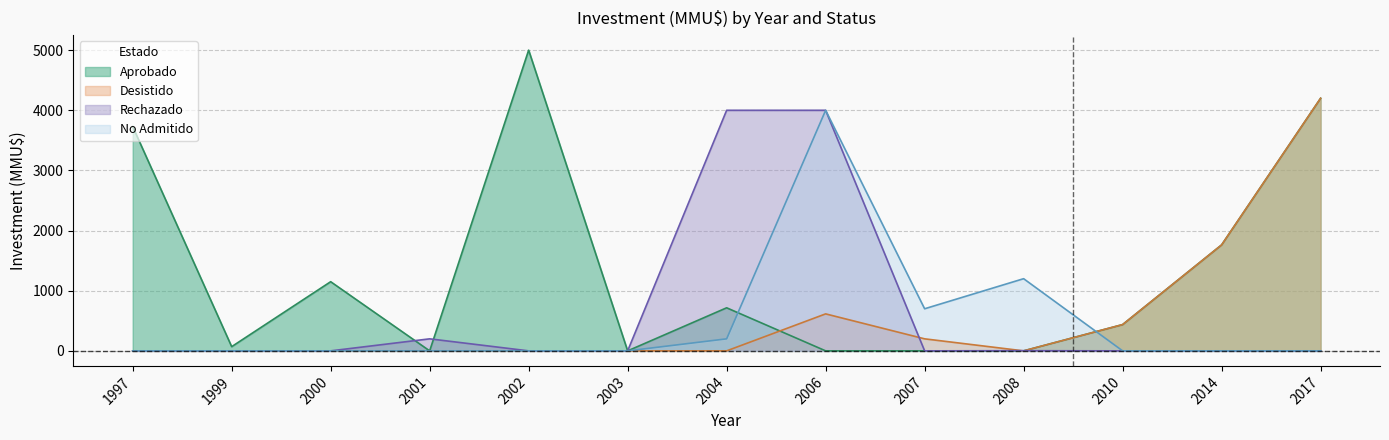

At 2004, list the series in order from largest to smallest.

Rechazado, Aprobado, No Admitido, Desistido